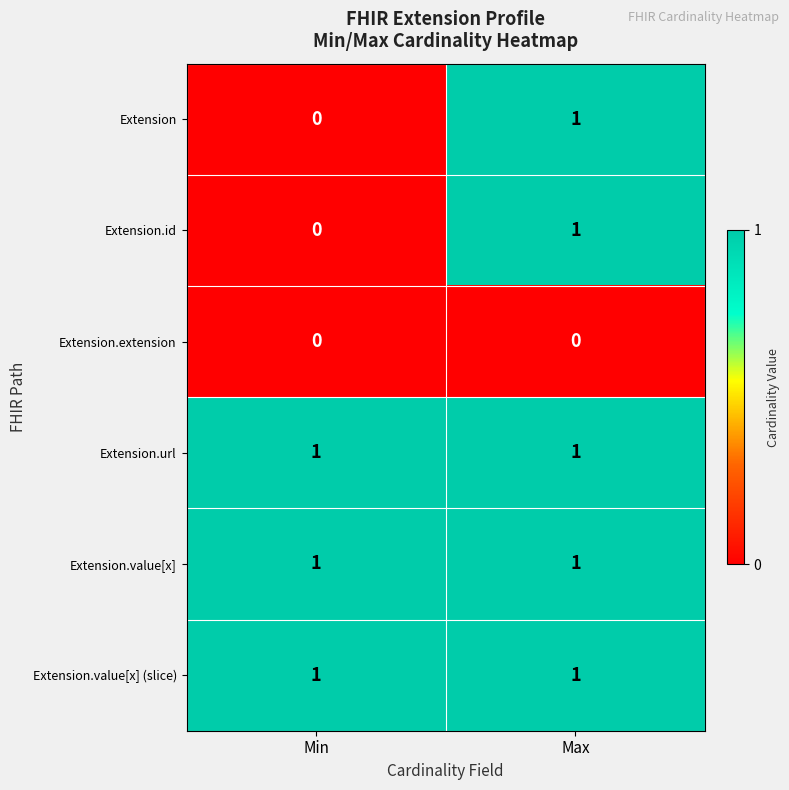

At which label does Extension.id reach its peak?

Max